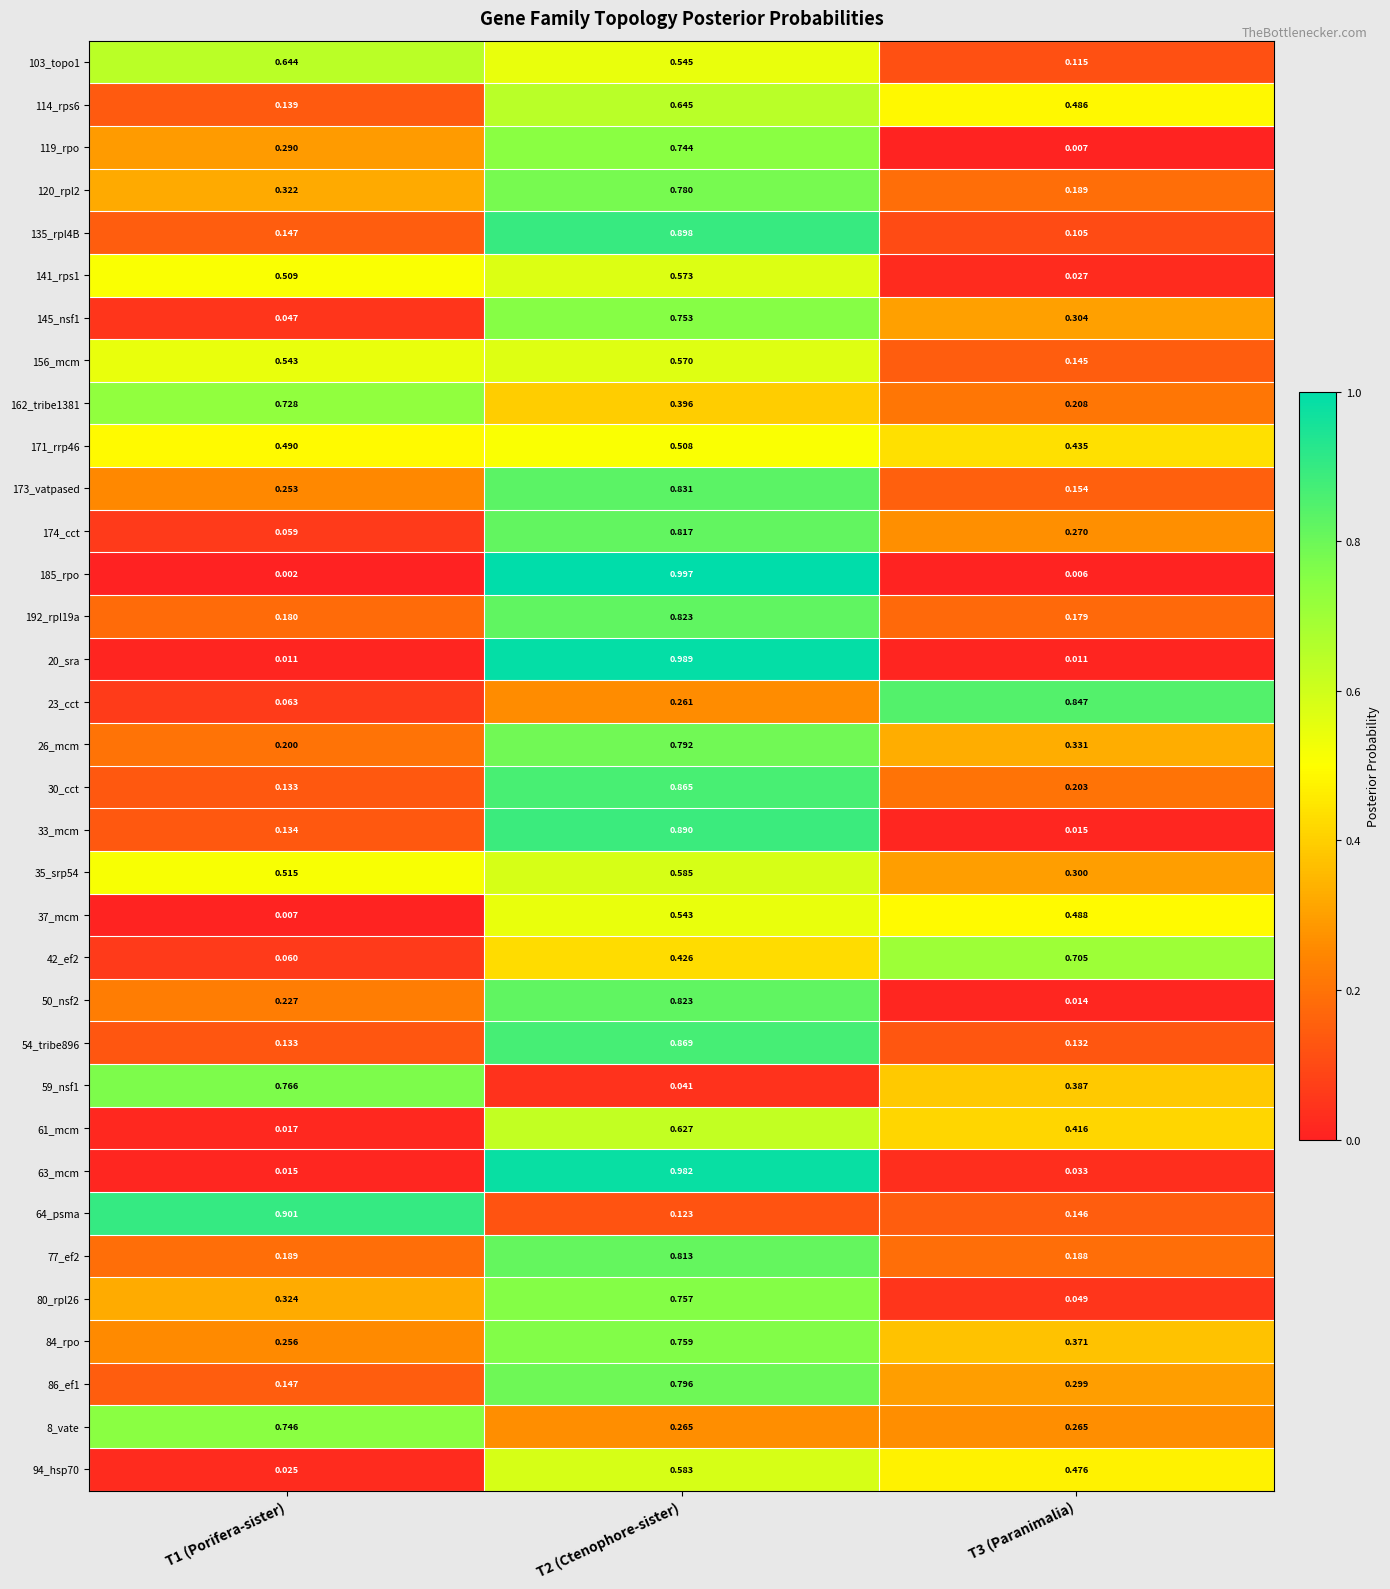

Is the value of 94_hsp70 at T2 (Ctenophore-sister) greater than the value of 156_mcm at T3 (Paranimalia)?

Yes